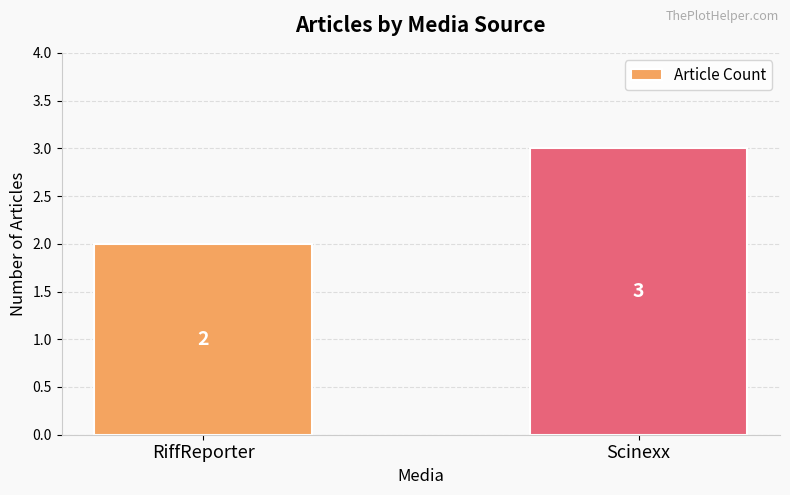

At which category does the chart reach its minimum across all series?

RiffReporter